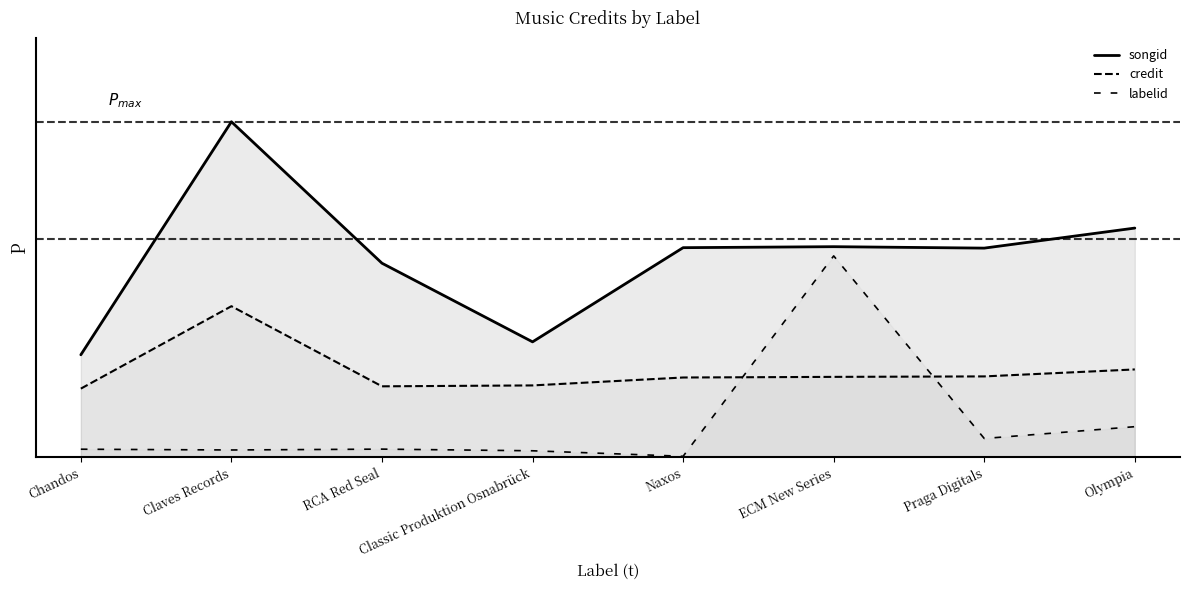

Rank the series by their maximum value, from highest to lowest.

songid, labelid, credit